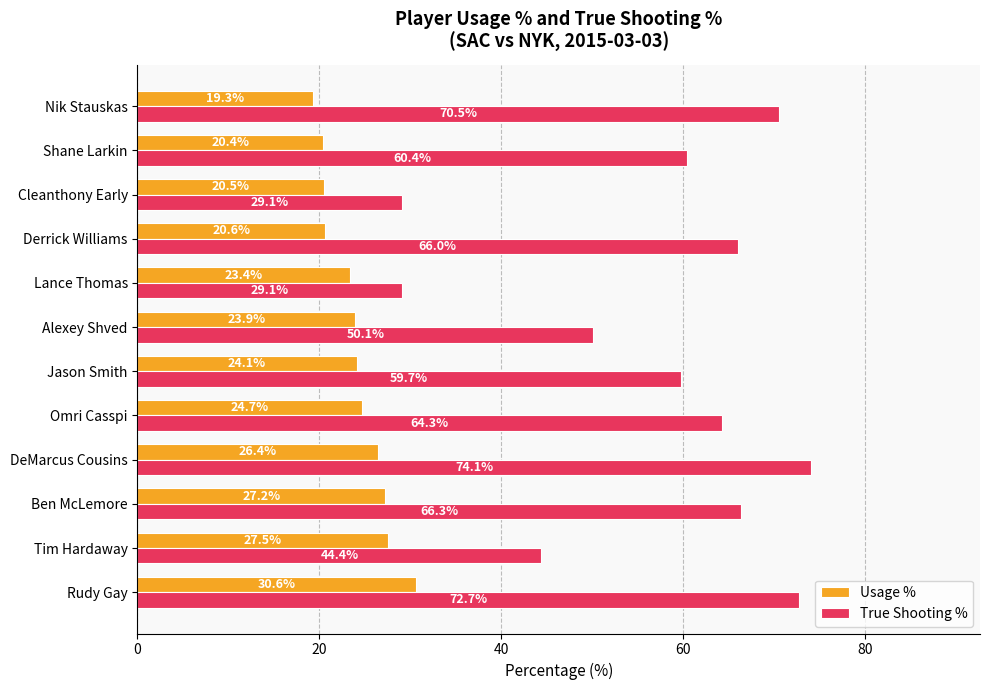

How many data points in True Shooting % are above 64?

6